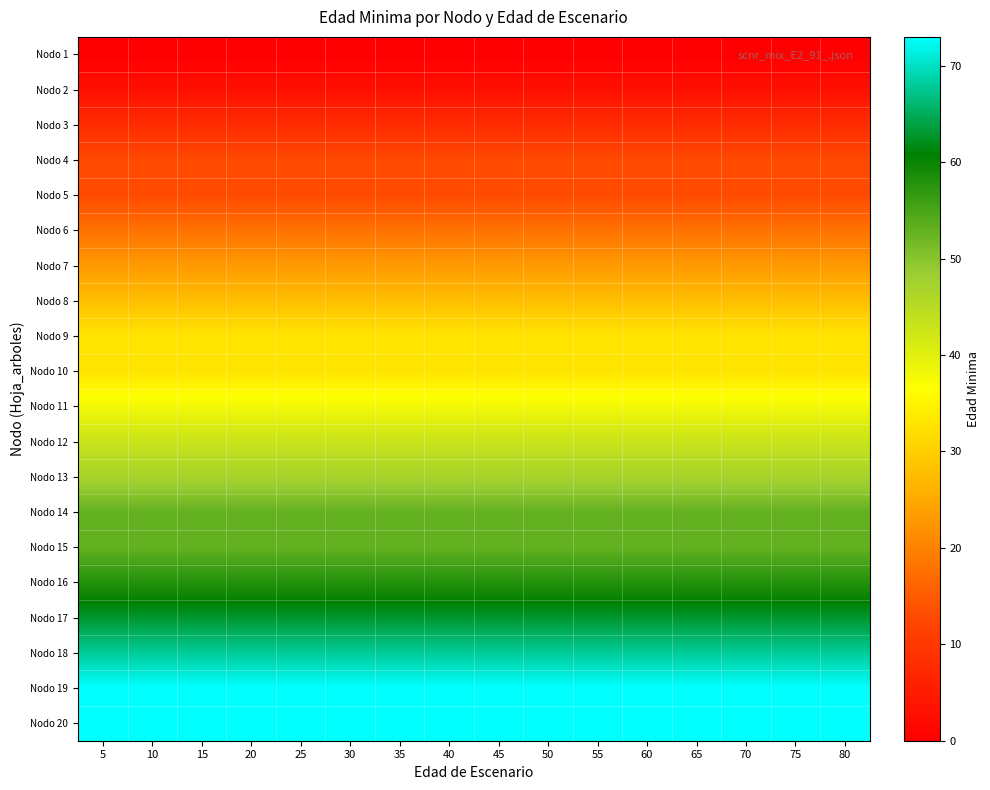

Where is Nodo 20 nearest to the value 19?

5